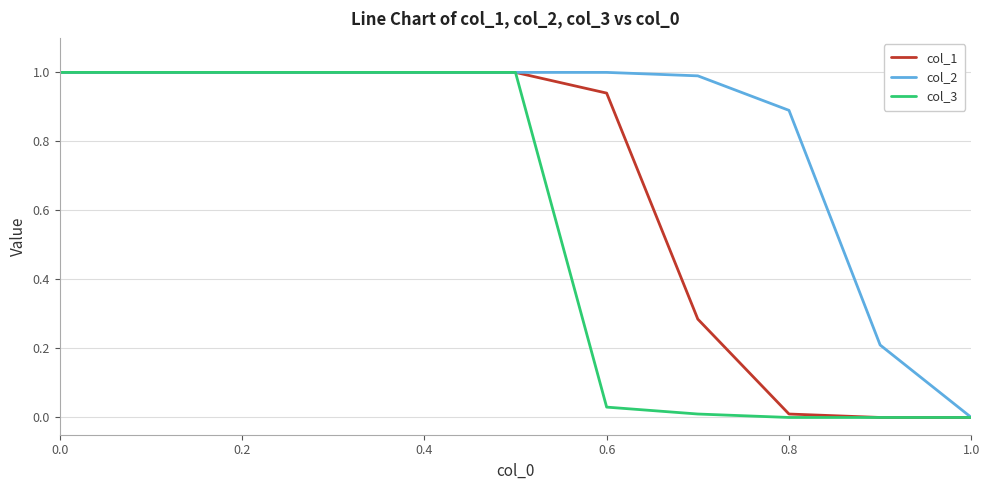

What is the maximum value shown in the chart?

1.0